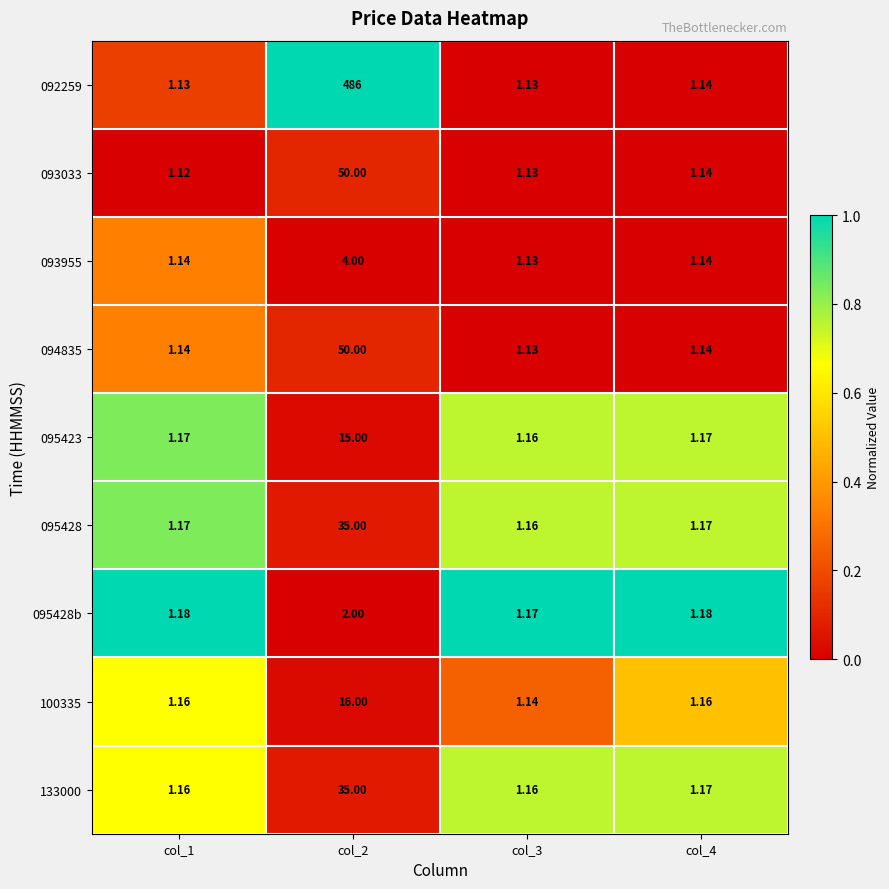

Is the value of 092259 at col_3 greater than the value of 133000 at col_4?

No